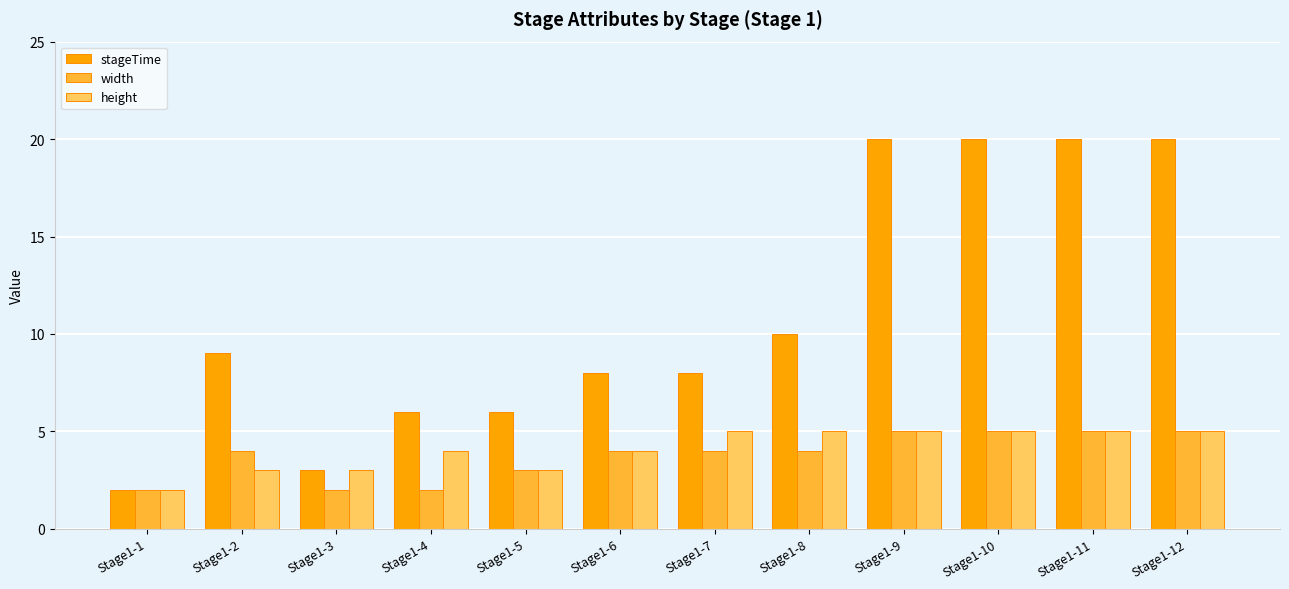

What is the smallest value displayed?

2